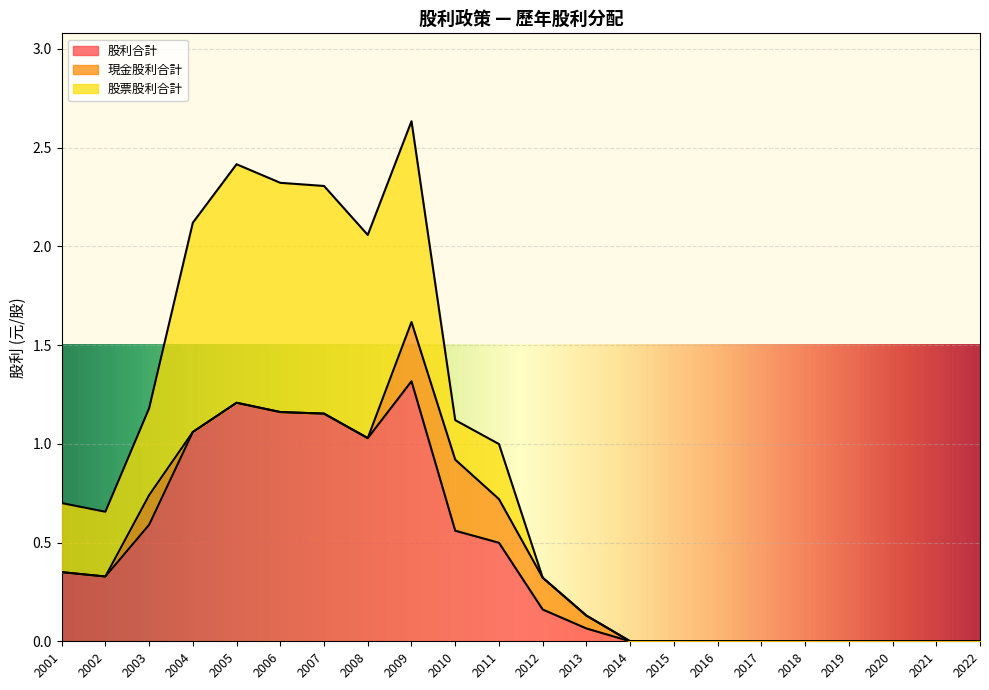

The 現金股利合計 series shows 0.1 at 2009. True or false?

False